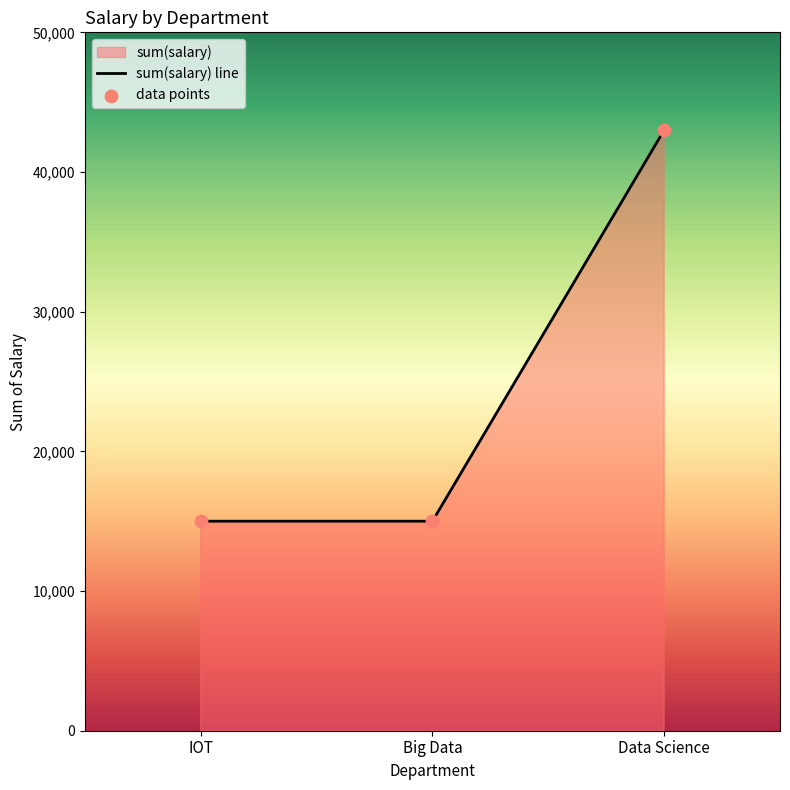

Which has a higher value, Data Science or IOT?

Data Science